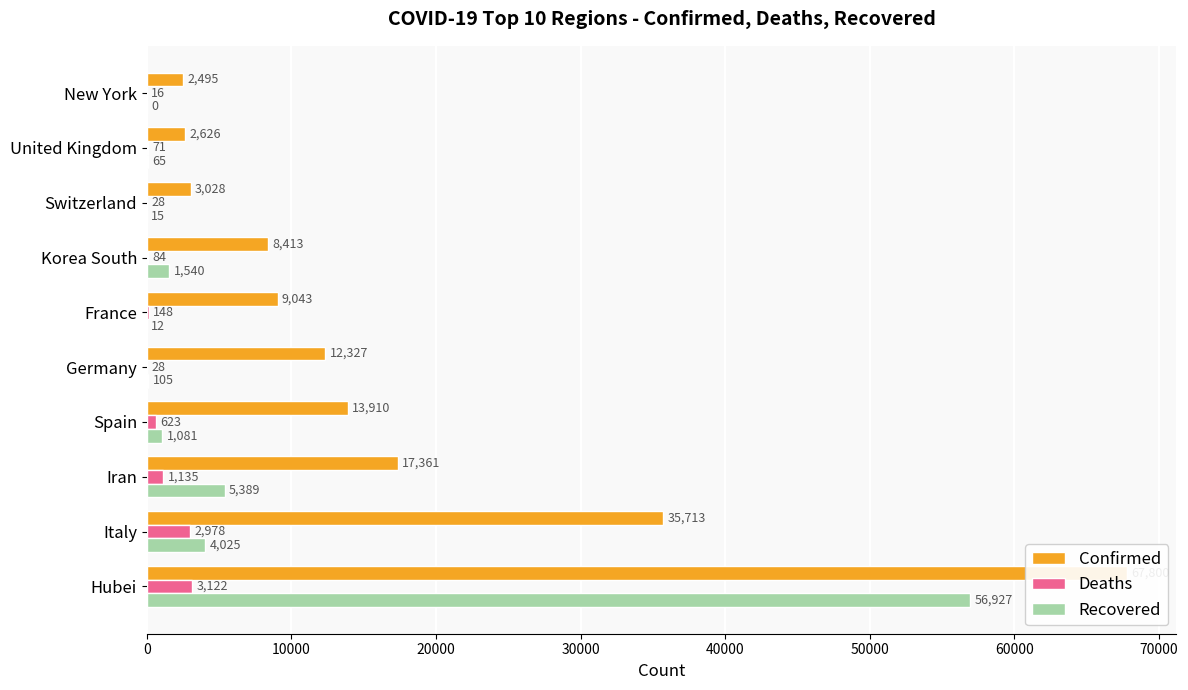

What are all the series names shown in the legend?

Confirmed, Deaths, Recovered